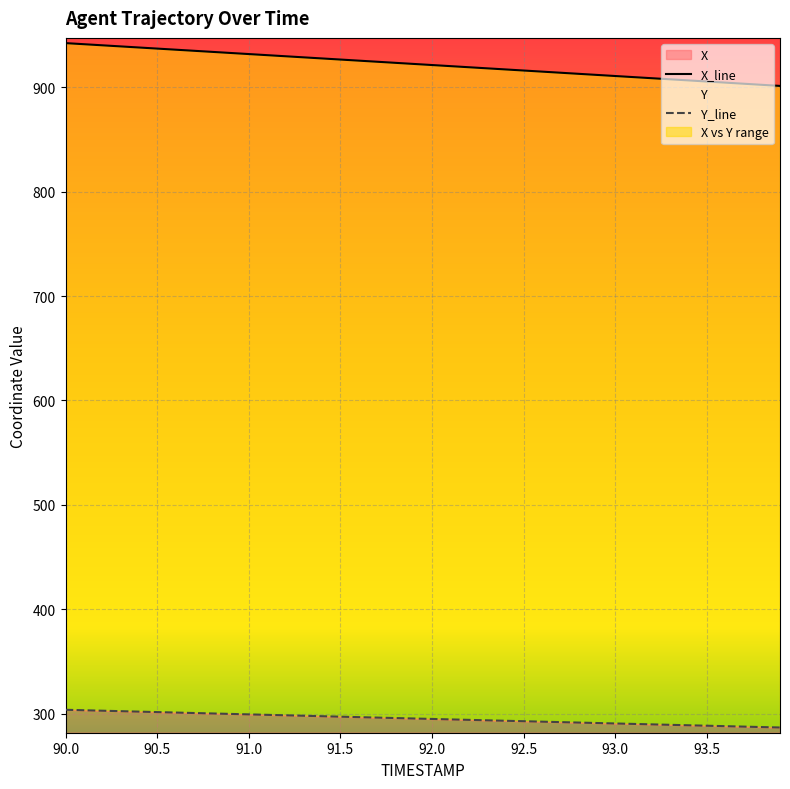

True or false: X and Y cross at least once.

False